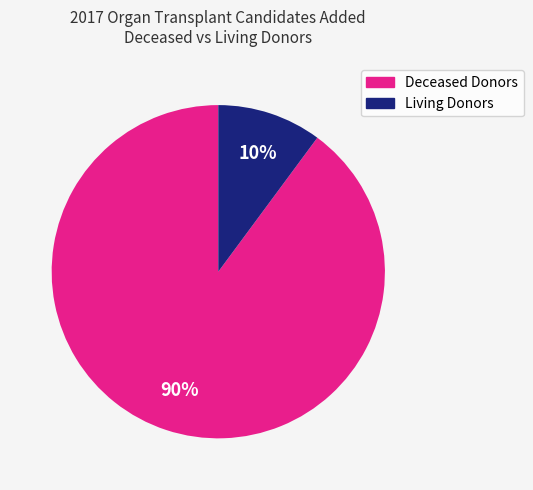

Combined, do Living Donors and Deceased Donors account for over 50%?

Yes